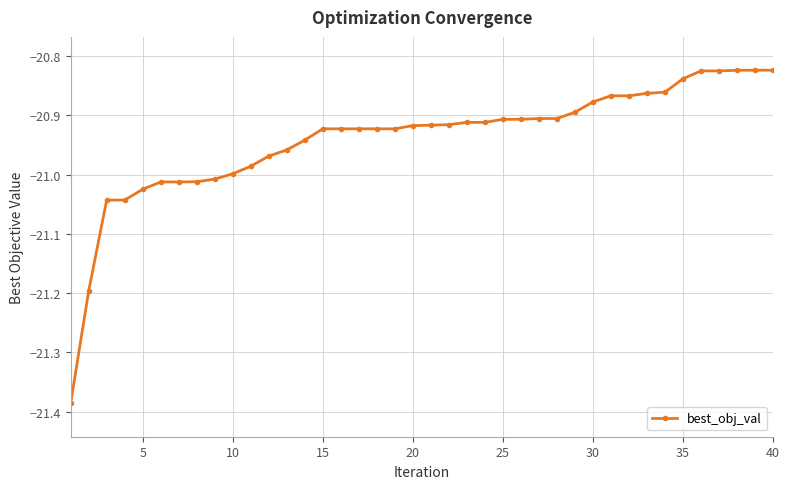

What is the difference between the second highest and minimum values?

0.6